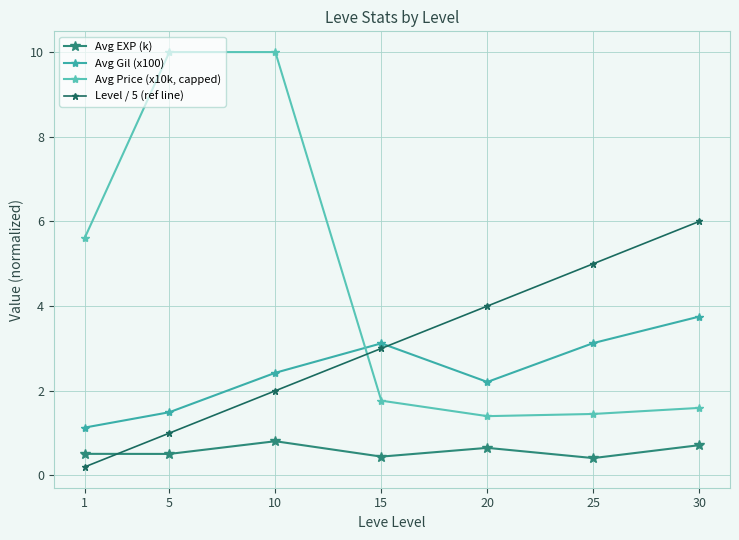

Where is the first local maximum for Avg EXP (k)?

10